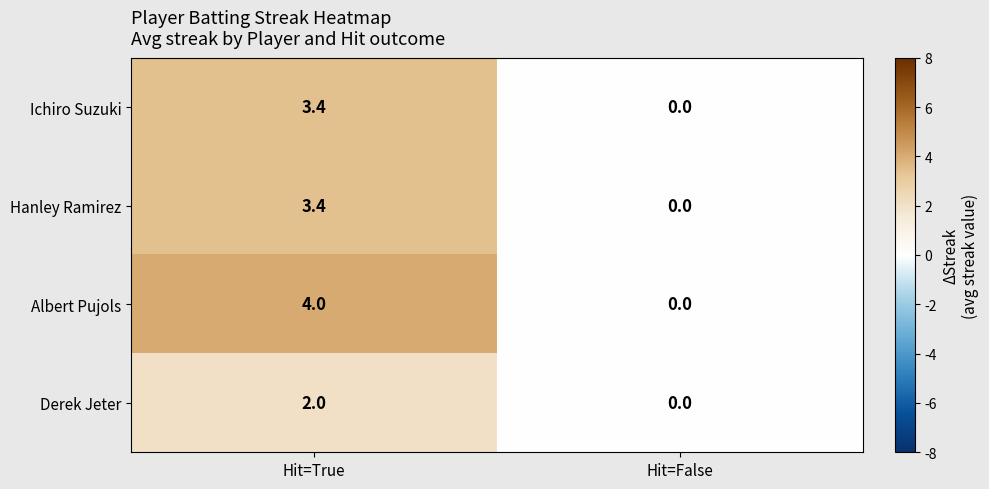

Which series has the largest total across all categories?

Albert Pujols